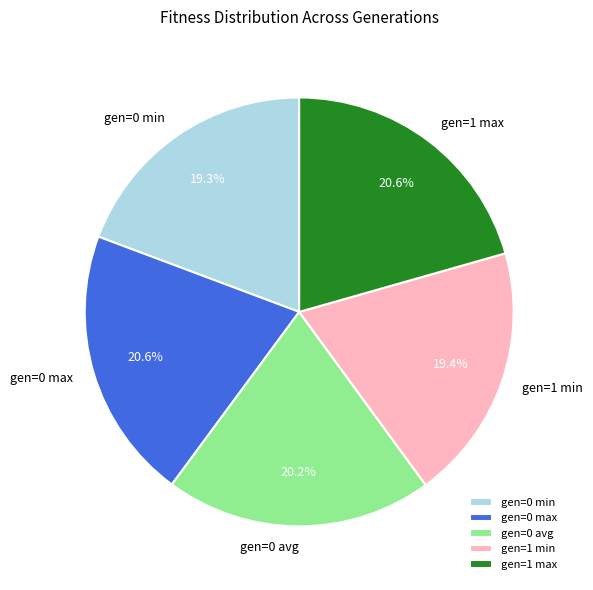

Which has a higher value, gen=0 avg or gen=1 min?

gen=0 avg